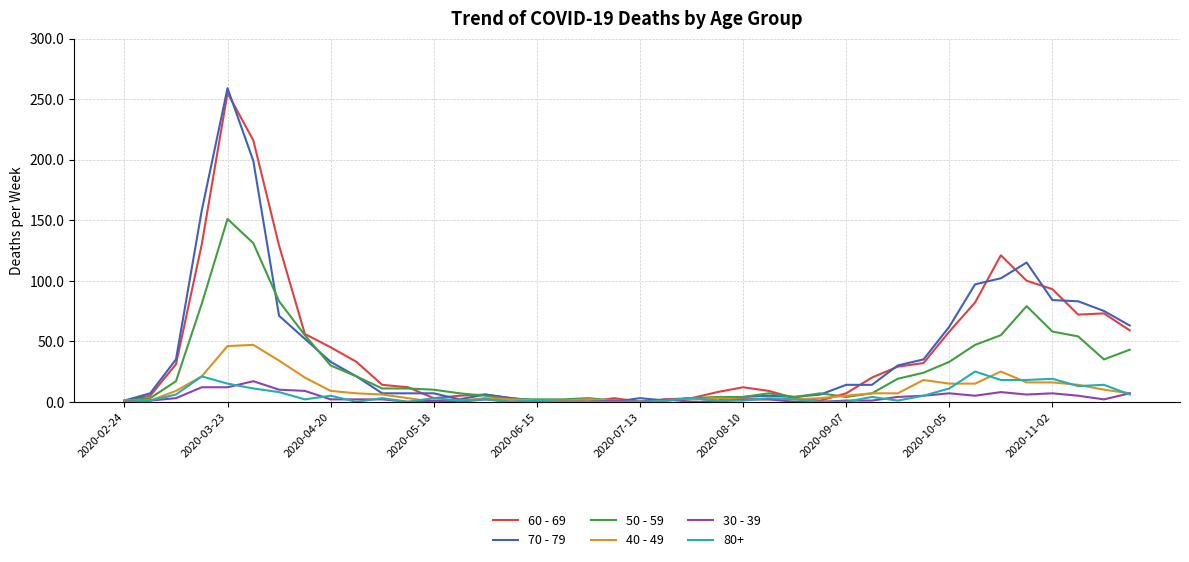

What is the greatest value displayed?

259